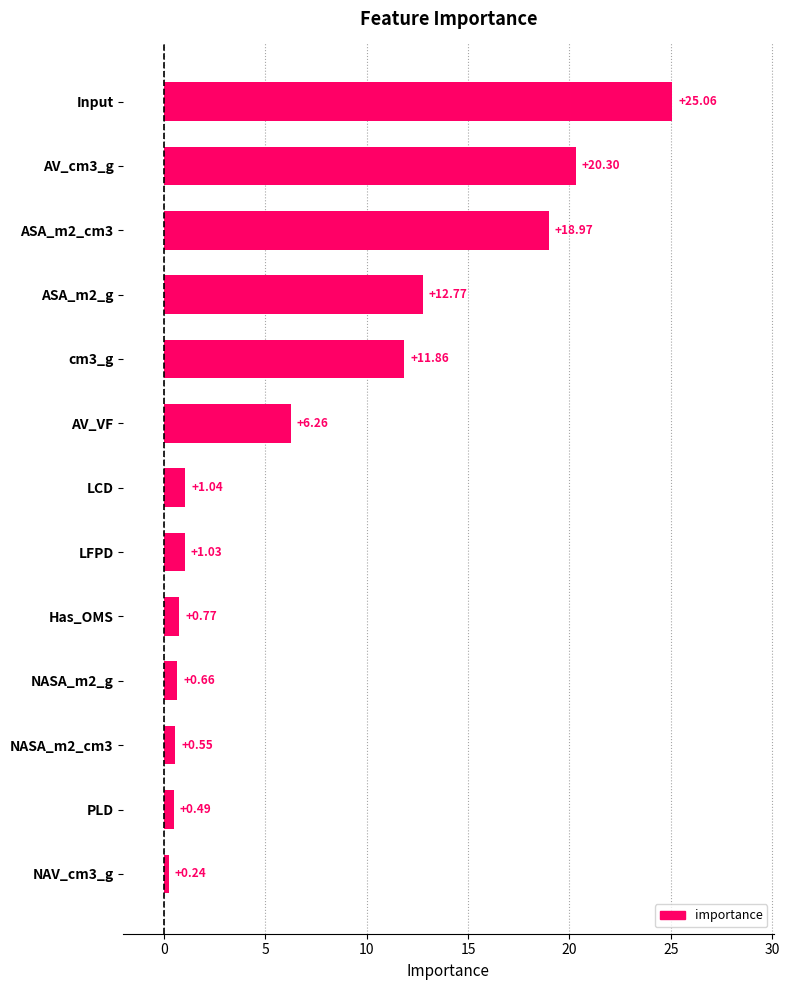

What is the ratio of the value at AV_cm3_g to the value at LFPD?

19.7